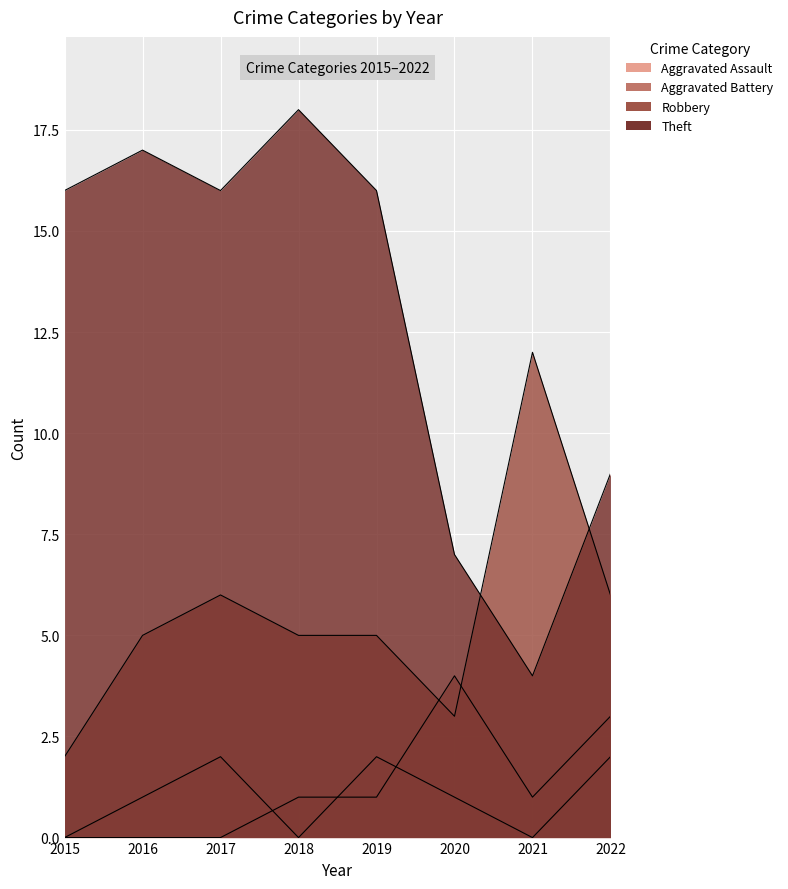

True or false: Theft has more than 0 interior local peaks.

True